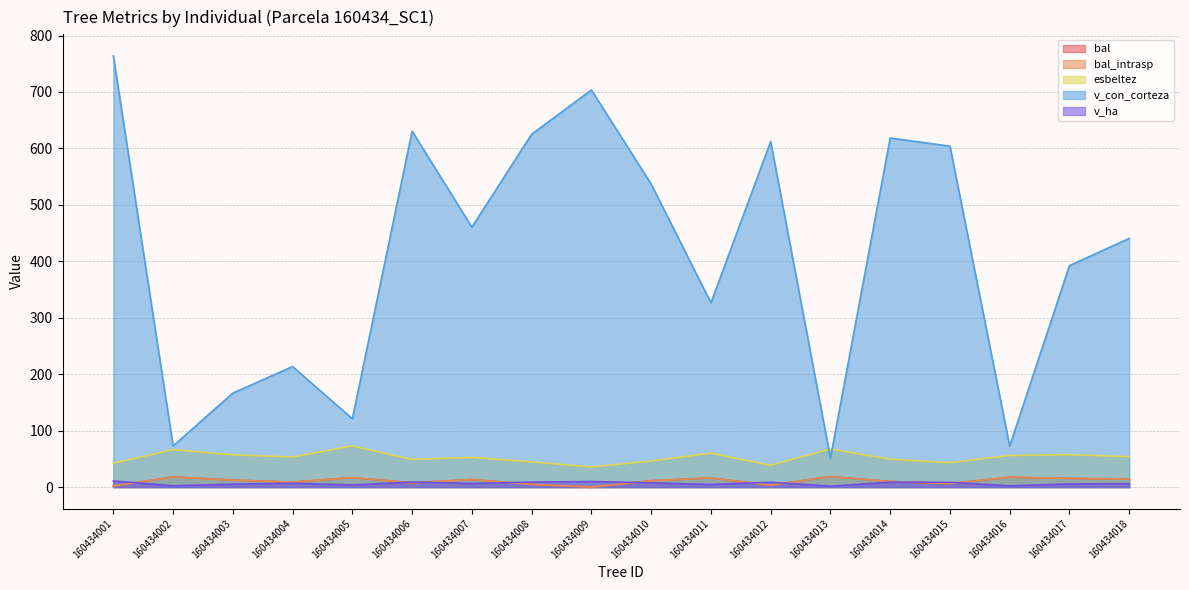

What is the difference between the maximum and minimum values in the bal_intrasp series?

18.6